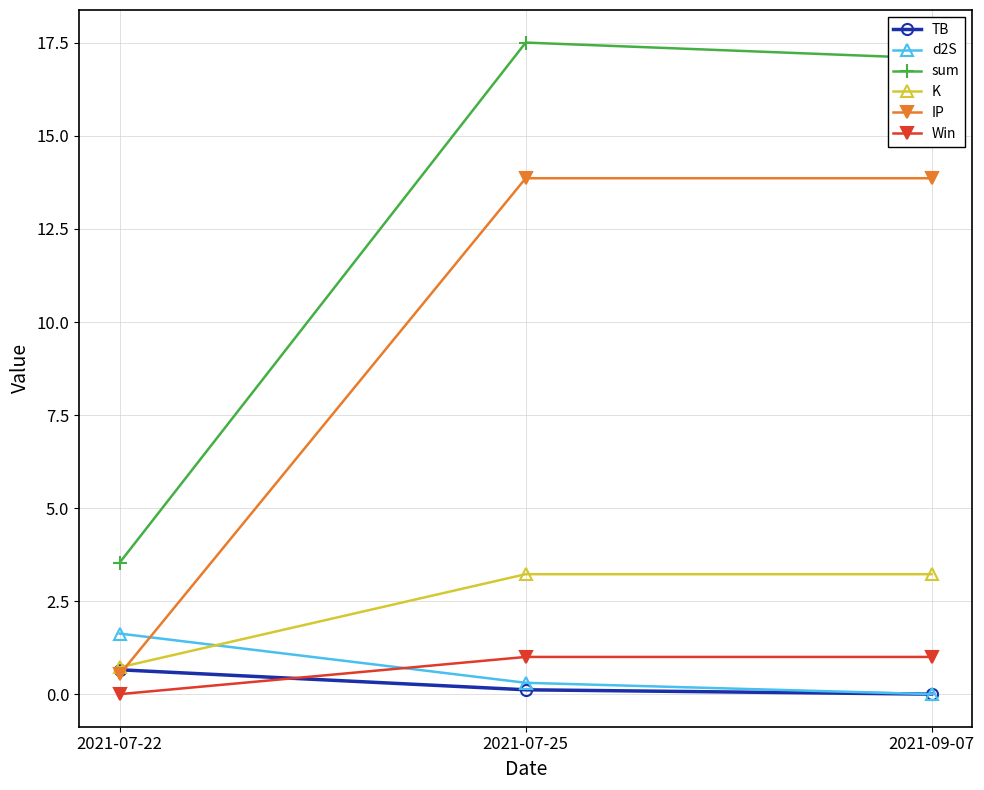

What is the total value across all series at 2021-07-25?

36.0